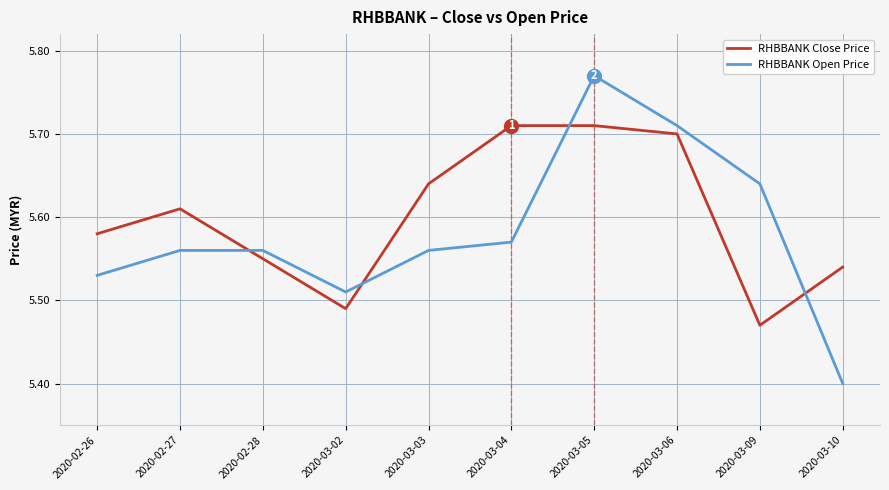

What position from the left is 2020-03-09?

9